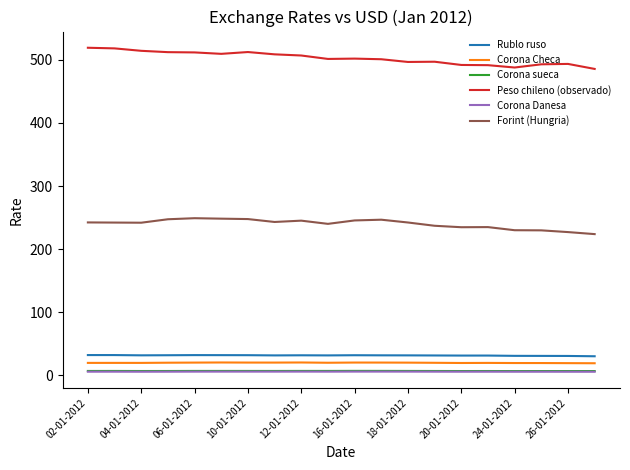

True or false: Corona Danesa and Rublo ruso cross at least once.

False